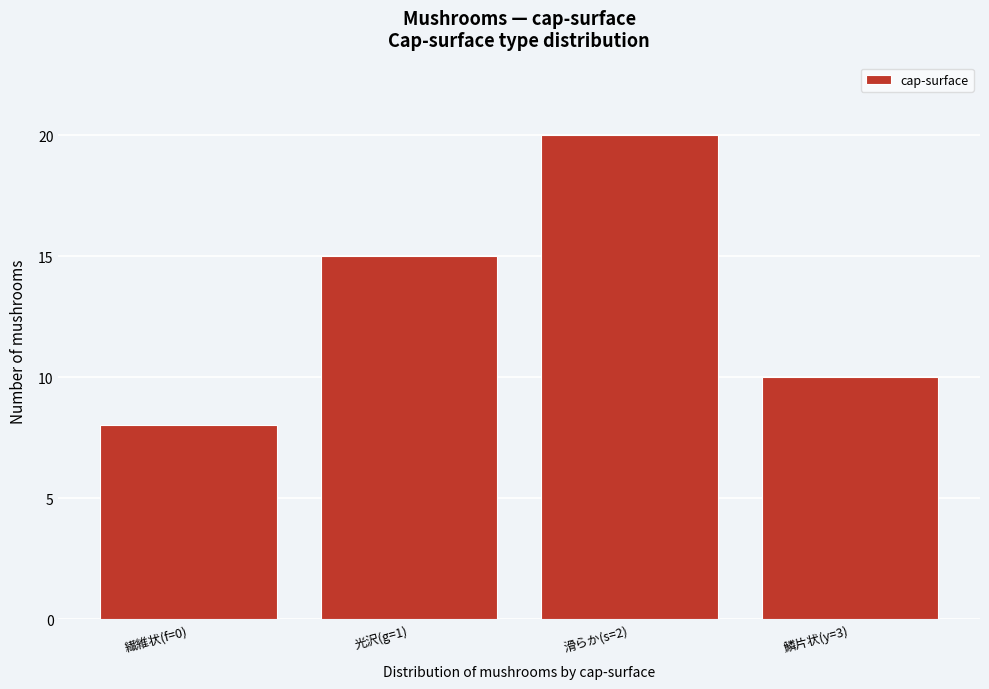

Reading left to right, transcribe all the data shown in this chart.

8	15	20	10